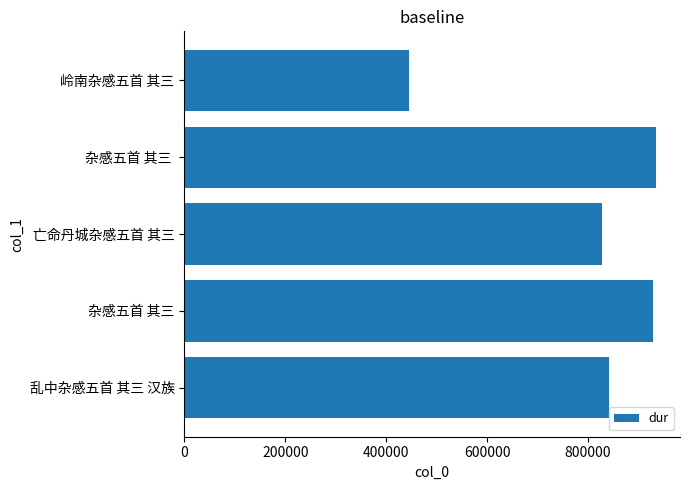

Between 杂感五首 其三 and 岭南杂感五首 其三, which is larger?

杂感五首 其三